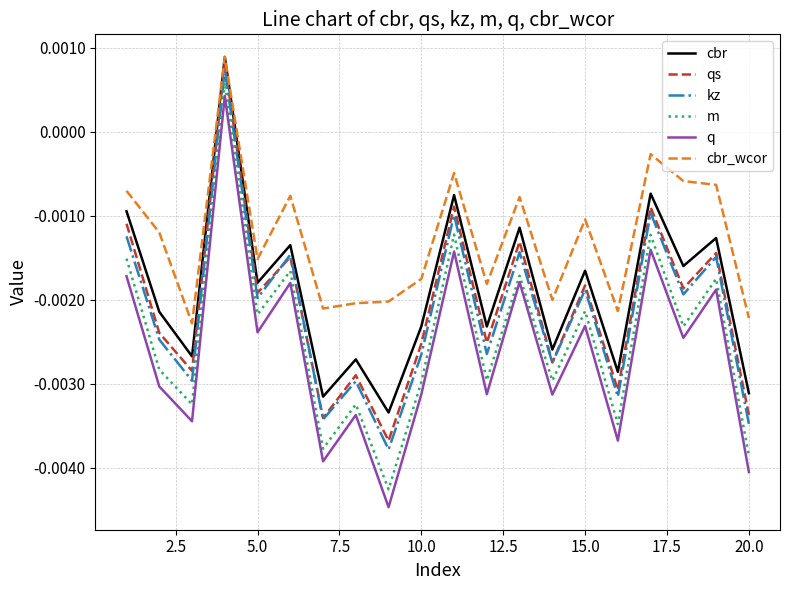

True or false: q and qs intersect in this chart.

False